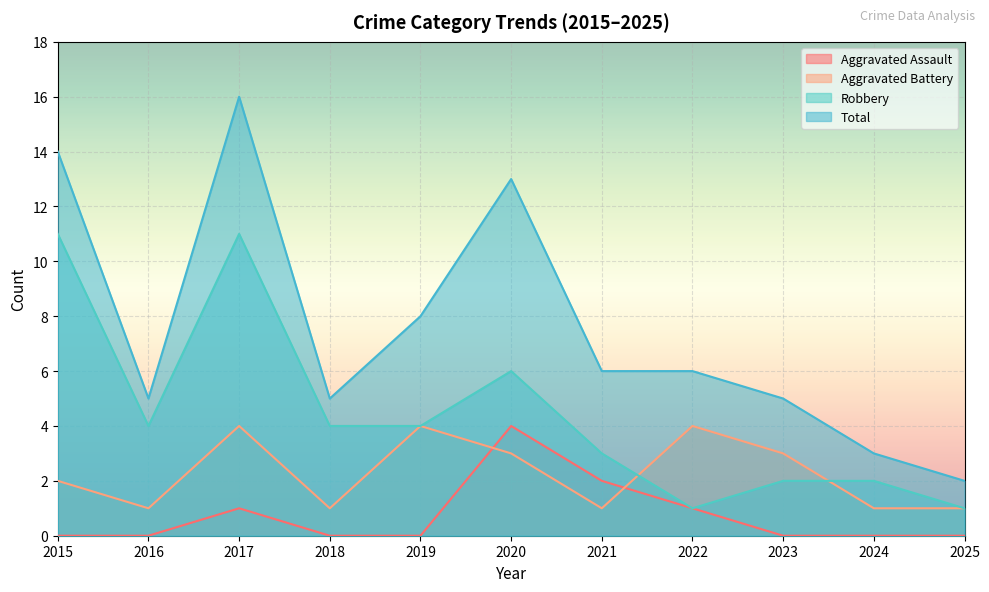

True or false: Aggravated Battery and Total intersect in this chart.

False